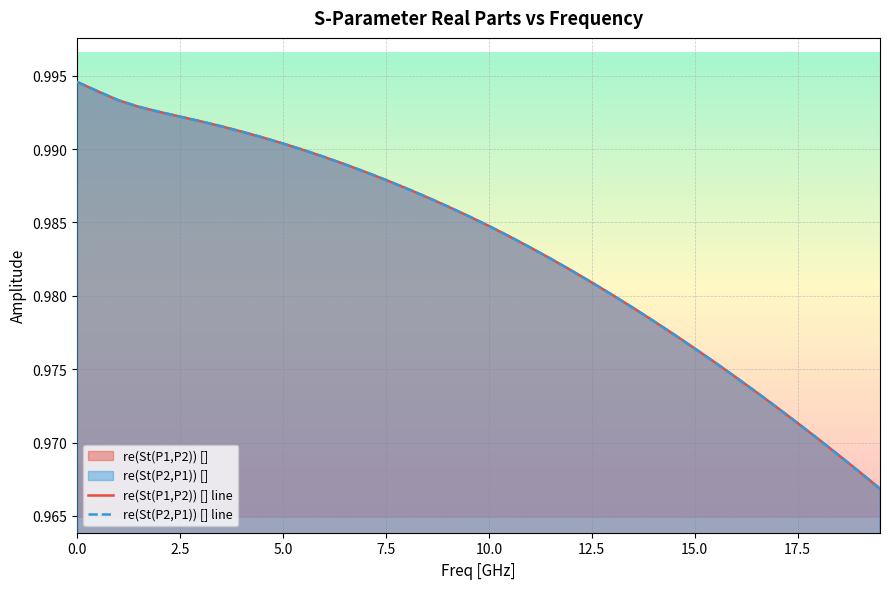

What is the sum of all re(St(P2,P1)) [] line values?

39.3